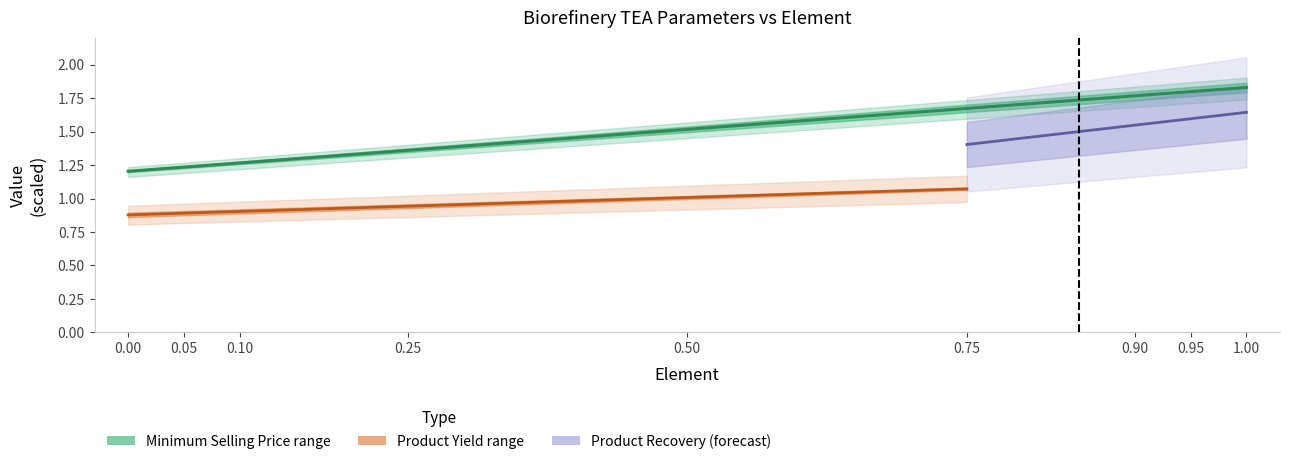

What is the approximate value of Adjusted minimum selling price at 0.75?

1.7